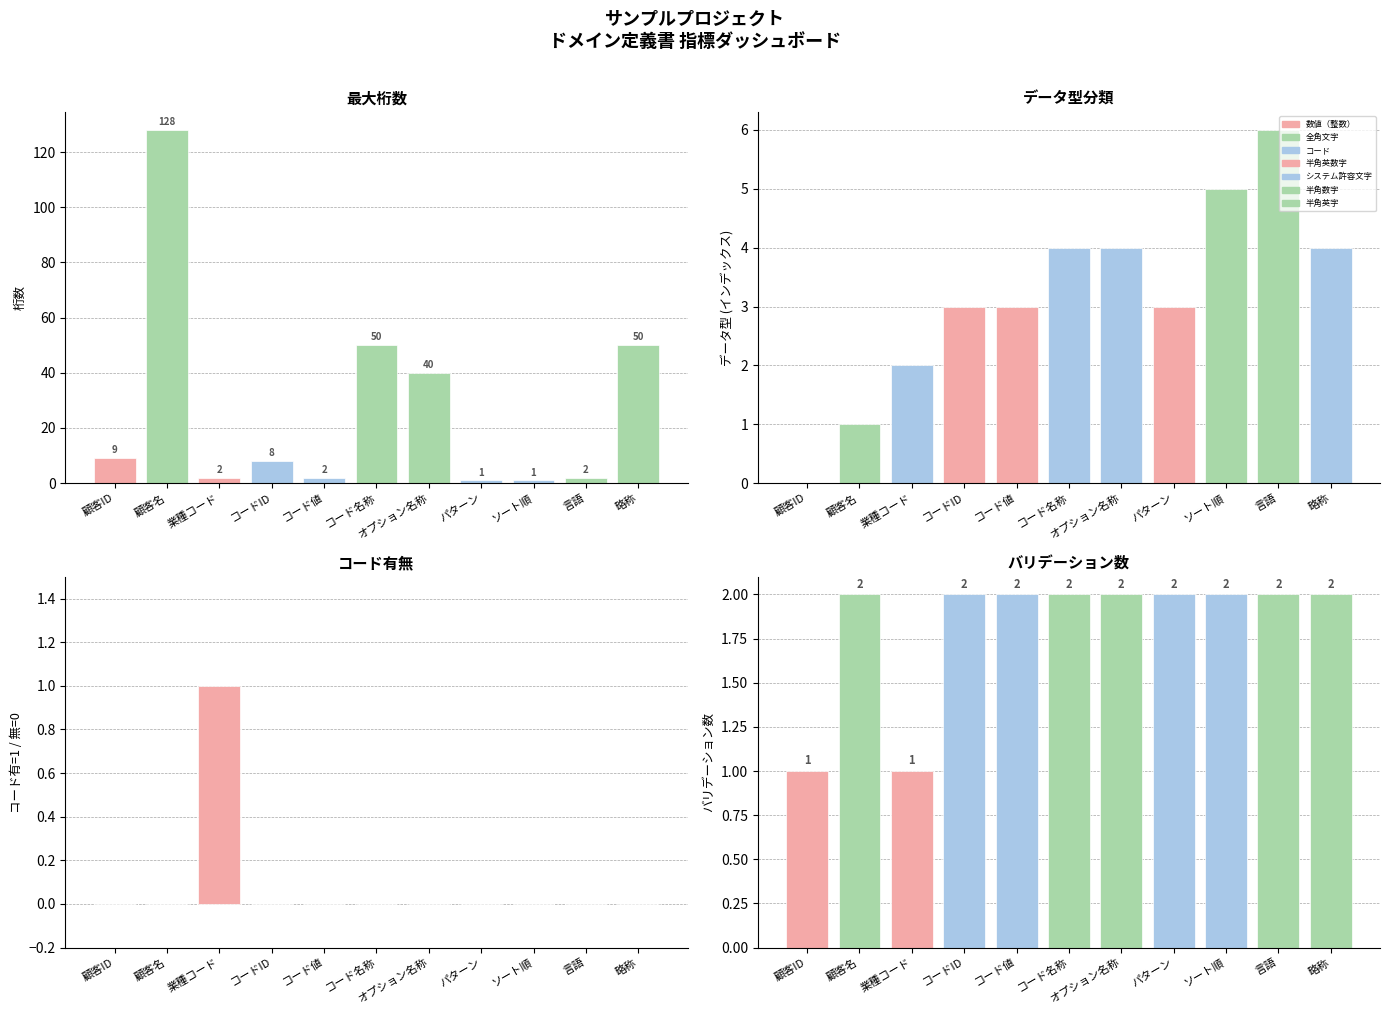

True or false: コード有無 has a value of 0 at 言語.

True